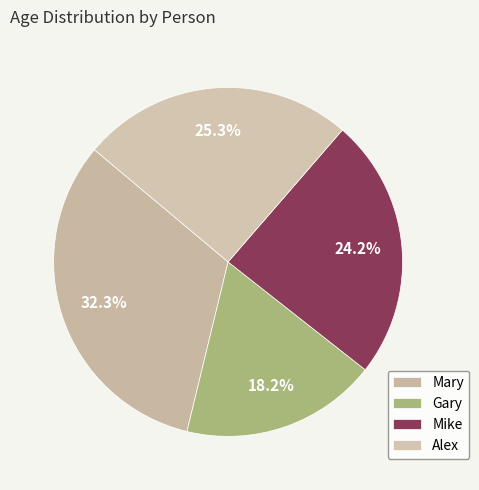

To the nearest percent, what is the difference between the largest and smallest slice percentages?

14%